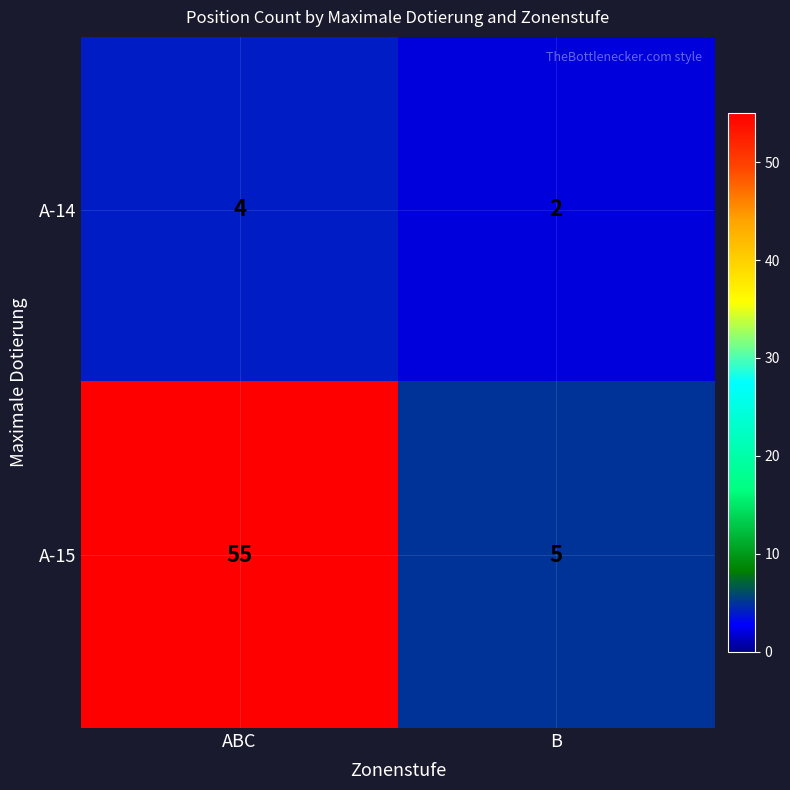

At which category does the chart reach its peak across all series?

ABC